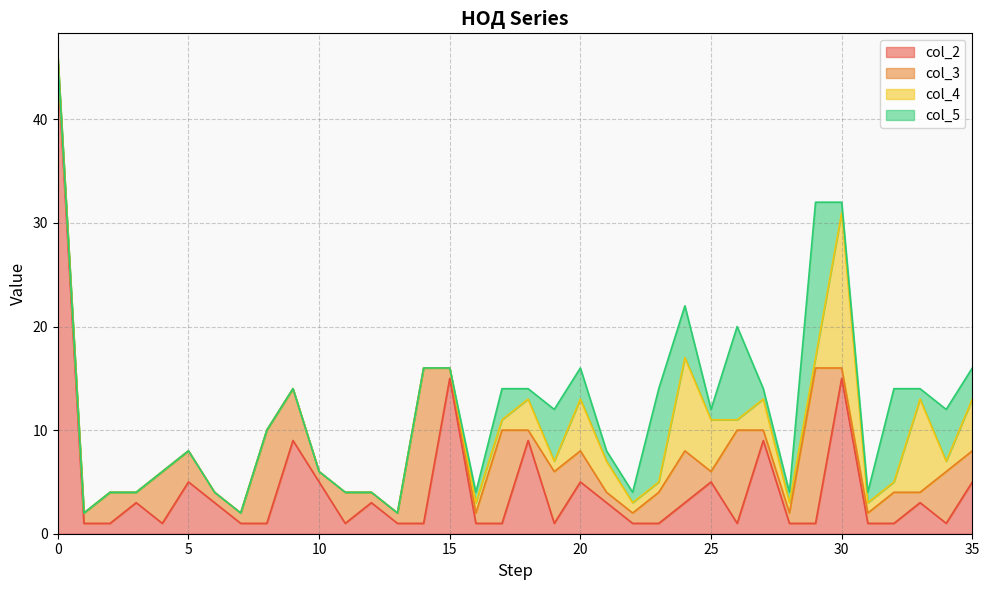

At 2, list the series in order from smallest to largest.

col_4, col_5, col_2, col_3